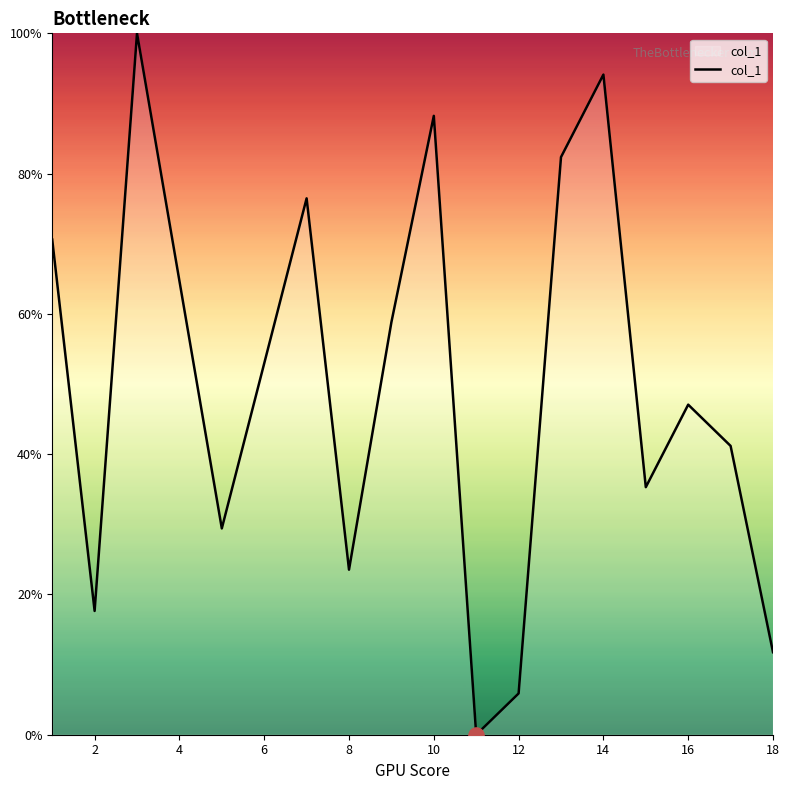

What is the maximum value shown in the chart?

100.0